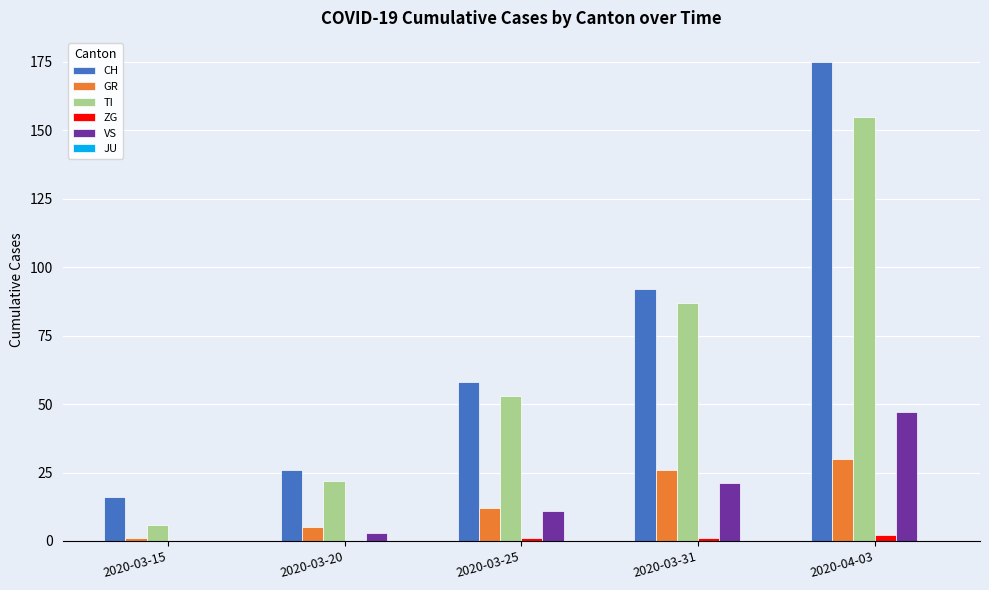

What is the sum of all VS values?

82